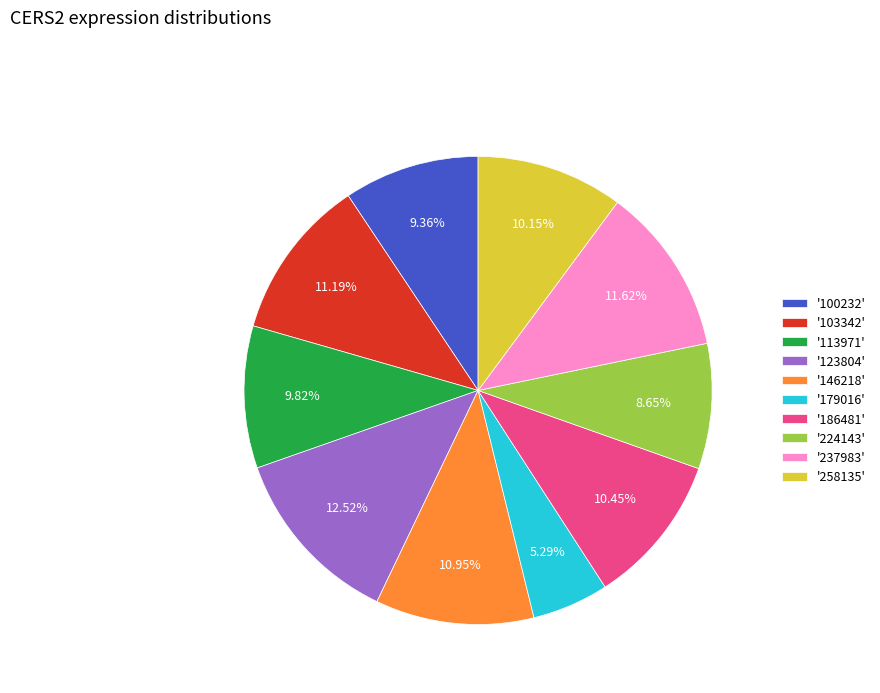

Combined, do '103342' and '123804' account for over 50%?

No